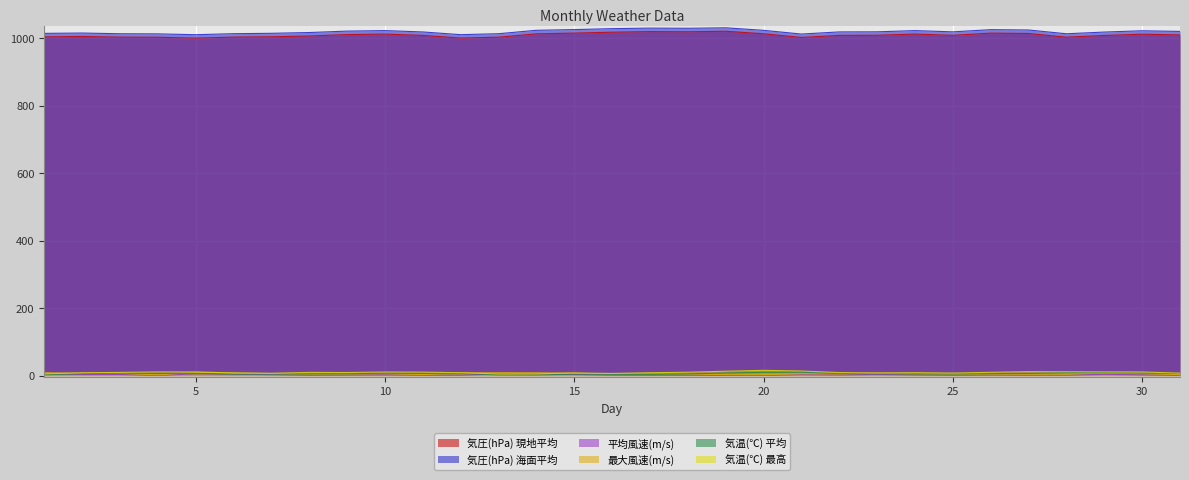

What are all the series names shown in the legend?

気圧(hPa) 現地平均, 気圧(hPa) 海面平均, 平均風速(m/s), 最大風速(m/s), 気温(℃) 平均, 気温(℃) 最高